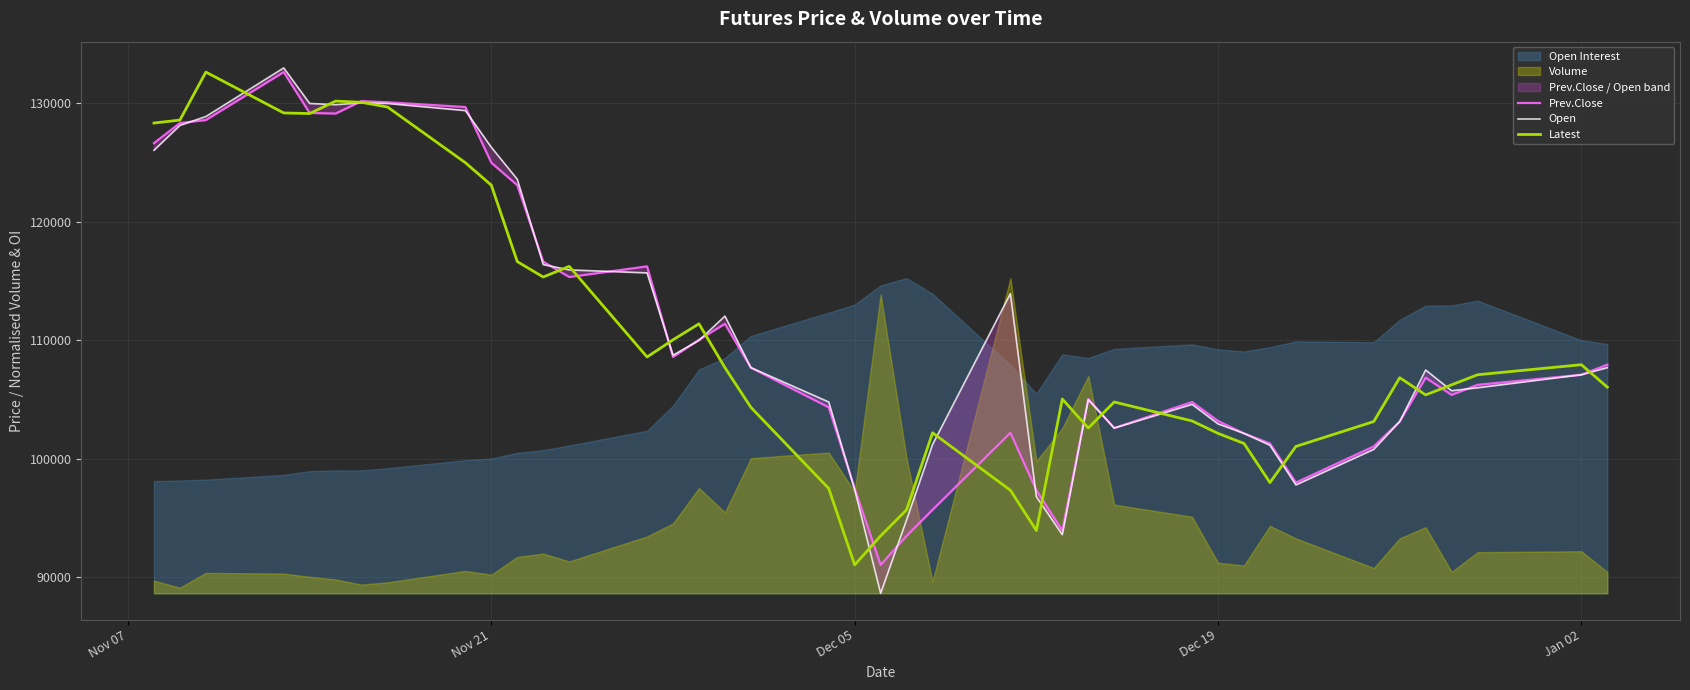

What is the minimum value for Latest?

91050